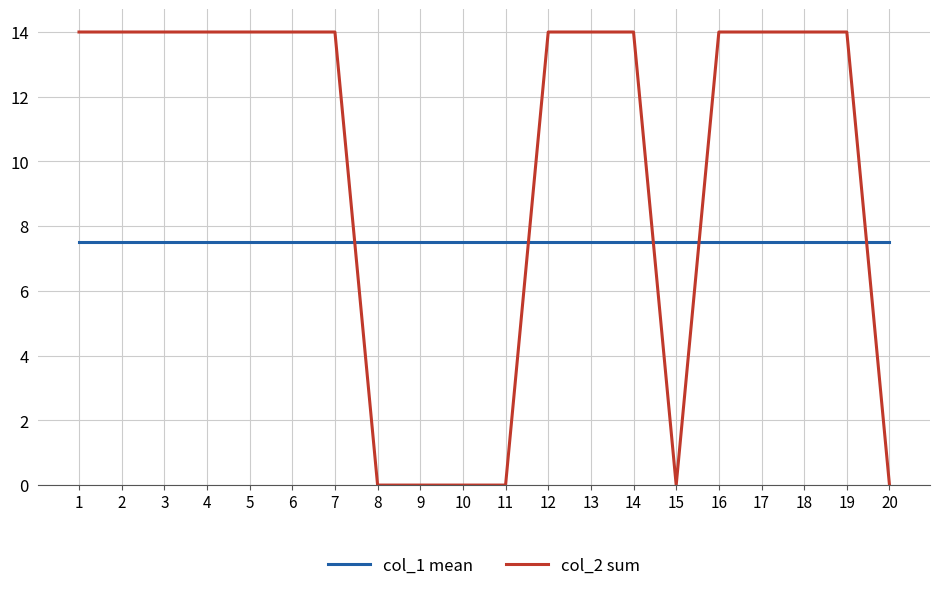

True or false: col_1 mean has a value of 7.5 at 19.

True